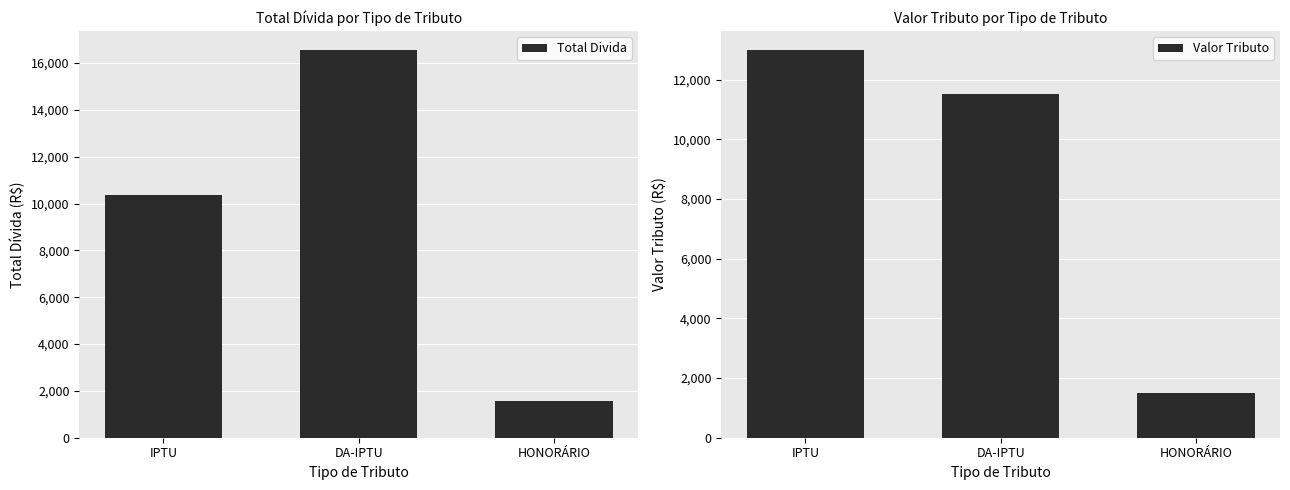

The Total Divida series shows 10382.5 at IPTU. True or false?

True